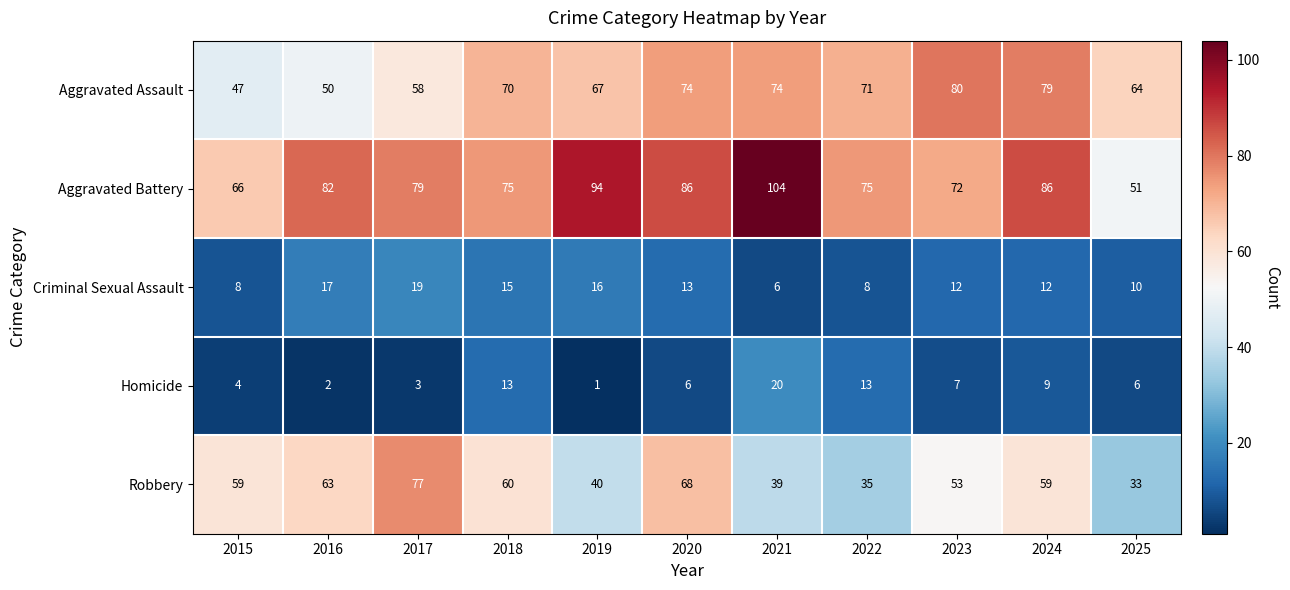

What is the difference between the maximum and minimum values in the Robbery series?

44